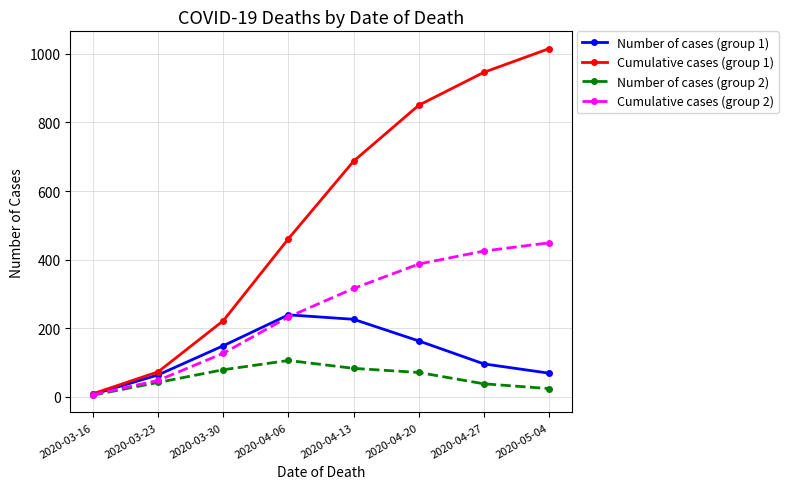

What is the sum of the Cumulative cases (group 2) values at 2020-04-27 and 2020-04-20?

812